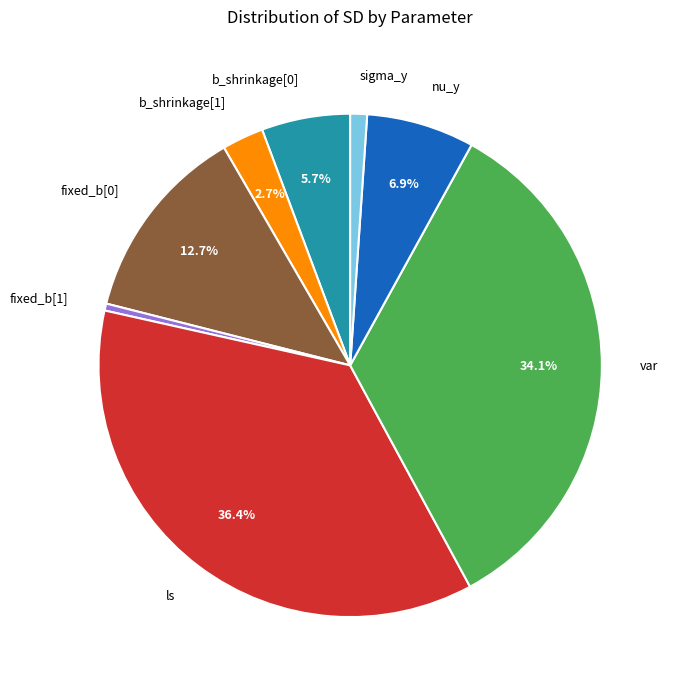

Rank the categories by value from highest to lowest.

ls, var, fixed_b[0], nu_y, b_shrinkage[0], b_shrinkage[1], sigma_y, fixed_b[1]